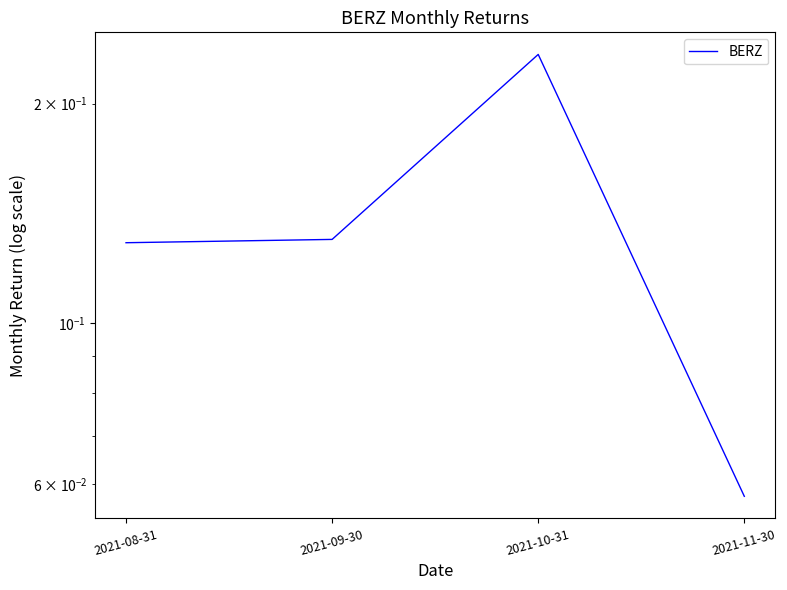

What is the label of the 4th point from the left?

2021-11-30